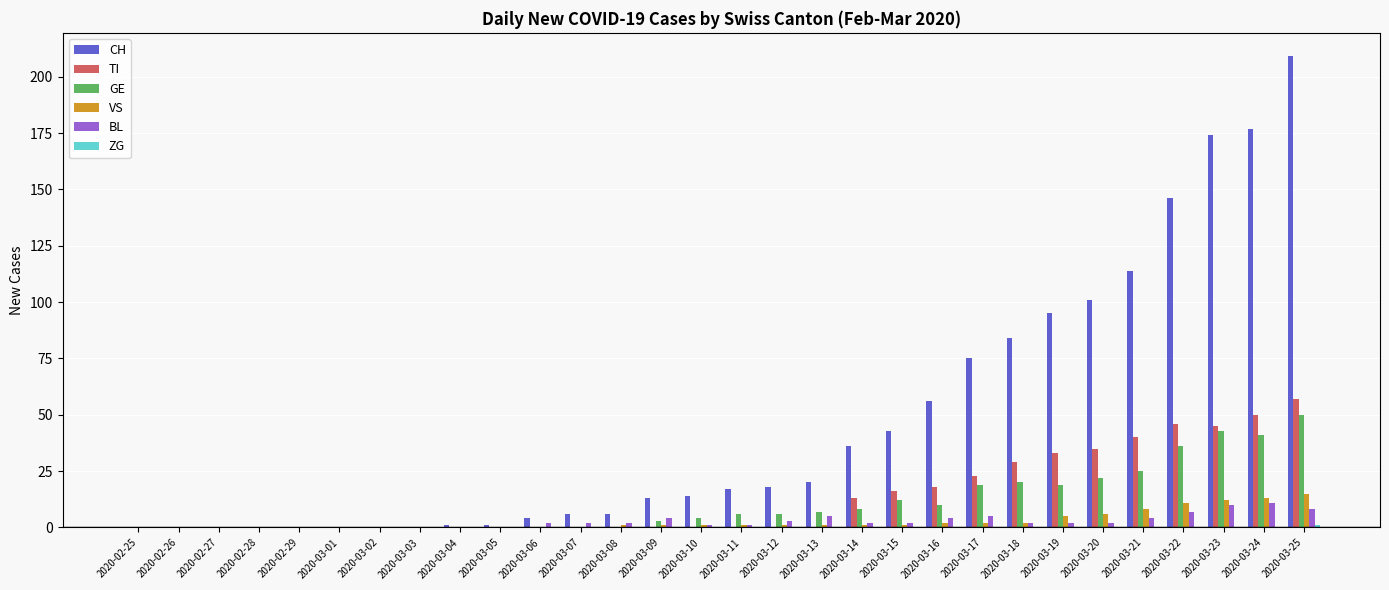

What is the sum of all GE values?

331